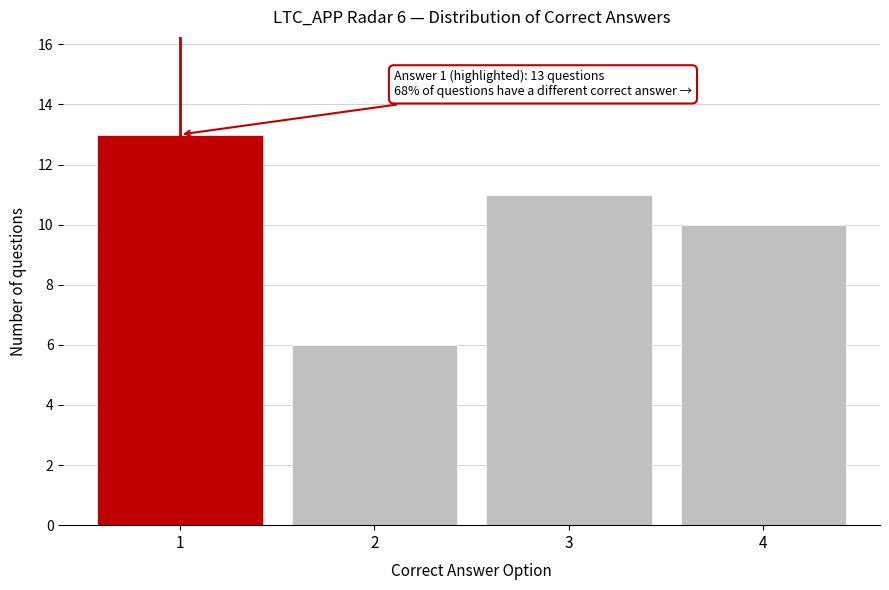

Reading right to left, extract all data points from this chart.

10	11	6	13